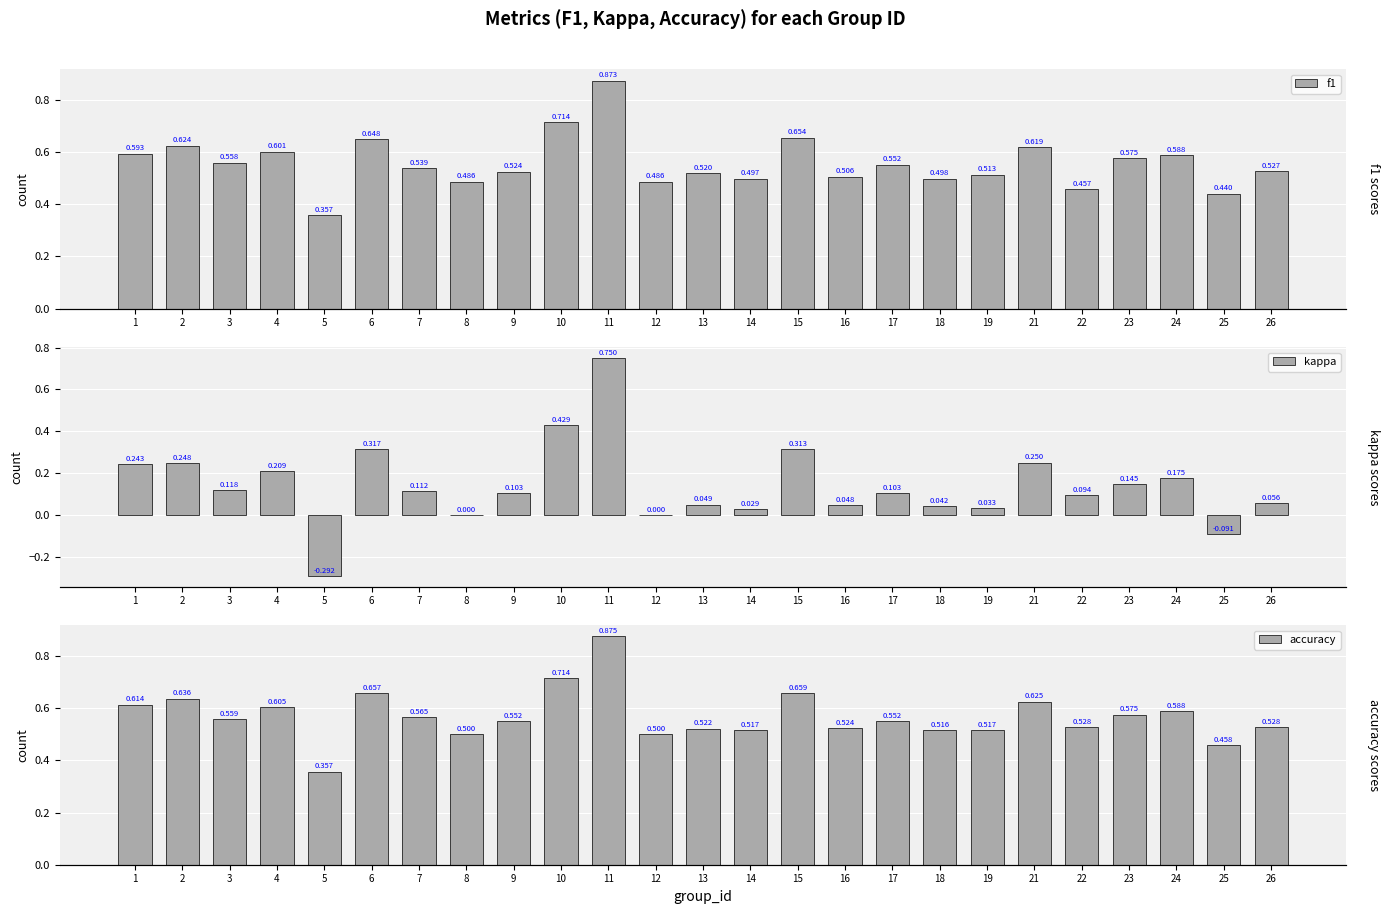

Where does the kappa series first go above 0?

1